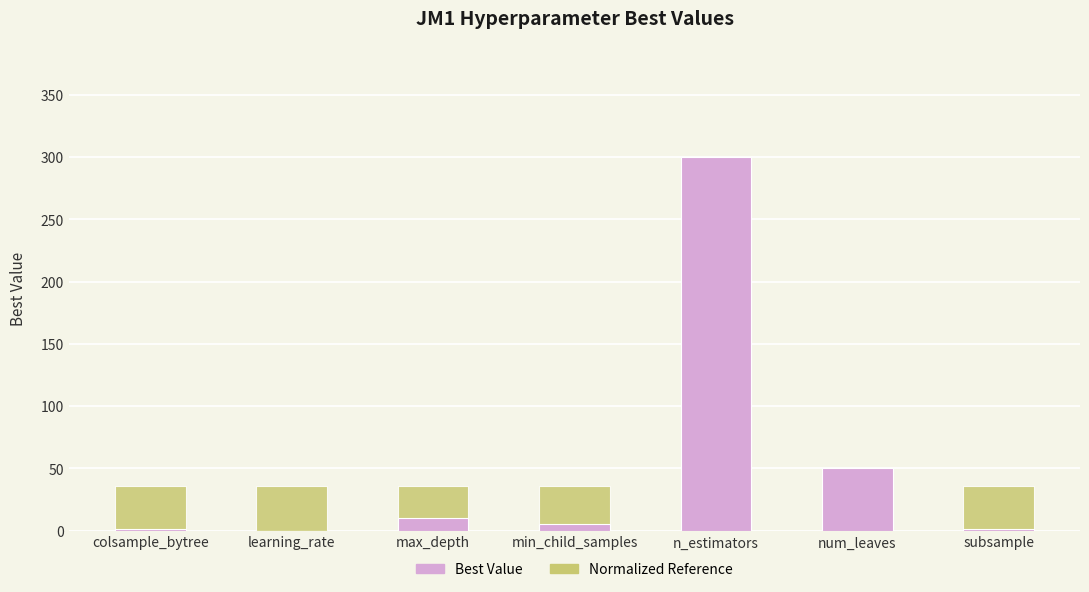

What are all the series names shown in the legend?

Best Value, Normalized Reference